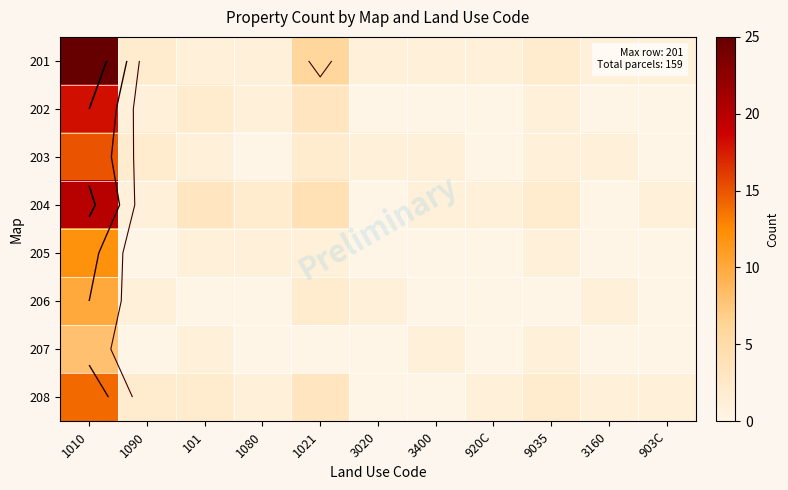

What is the maximum value for 205?

12